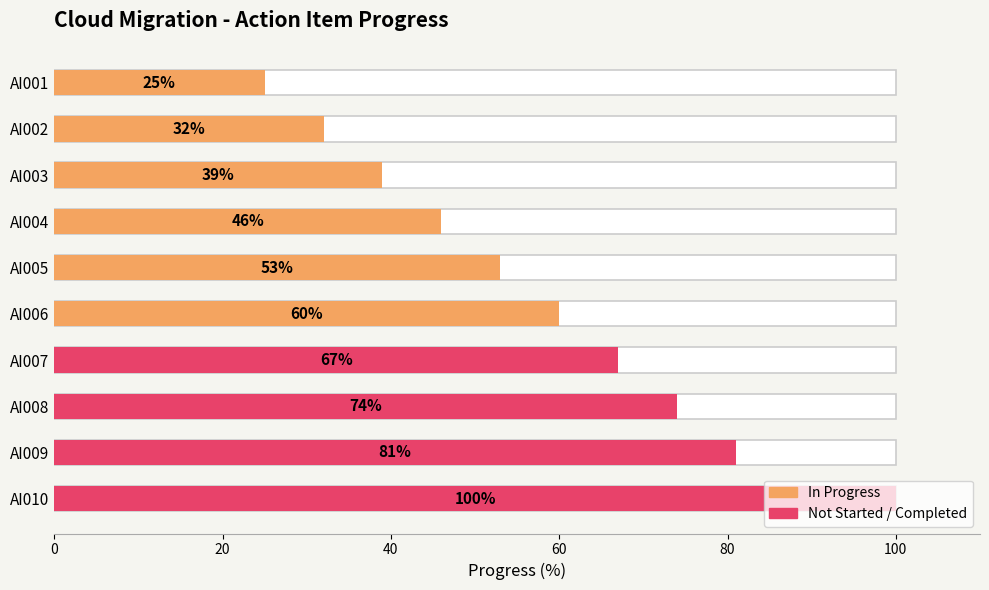

What is the sum of the values at AI008 and AI009?

155